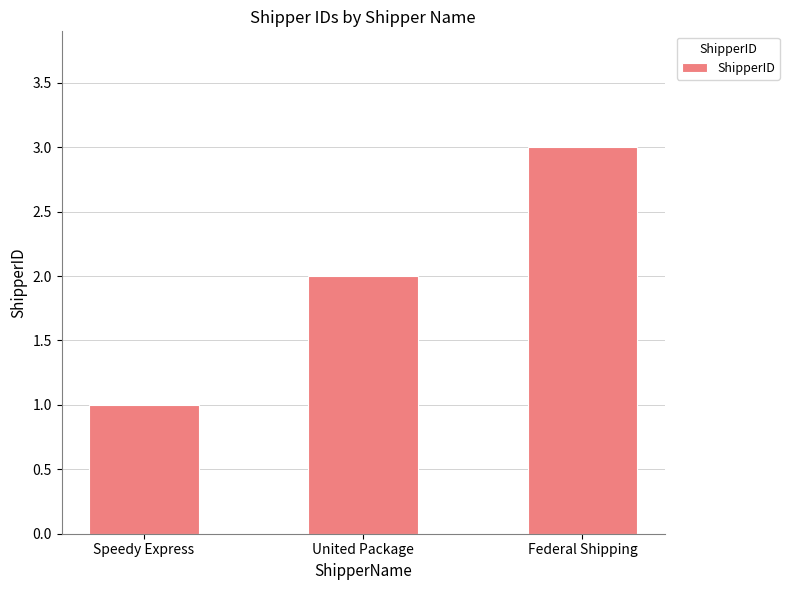

The value at United Package is 0. True or false?

False